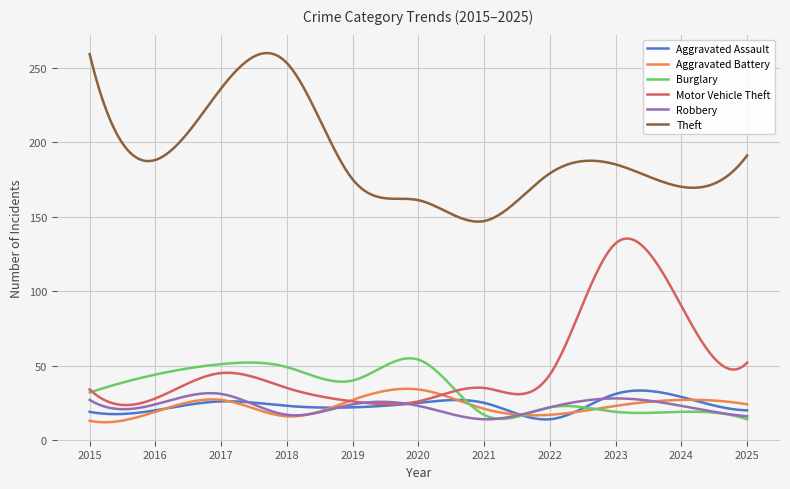

What is the sum of all Aggravated Battery values?

6876.5